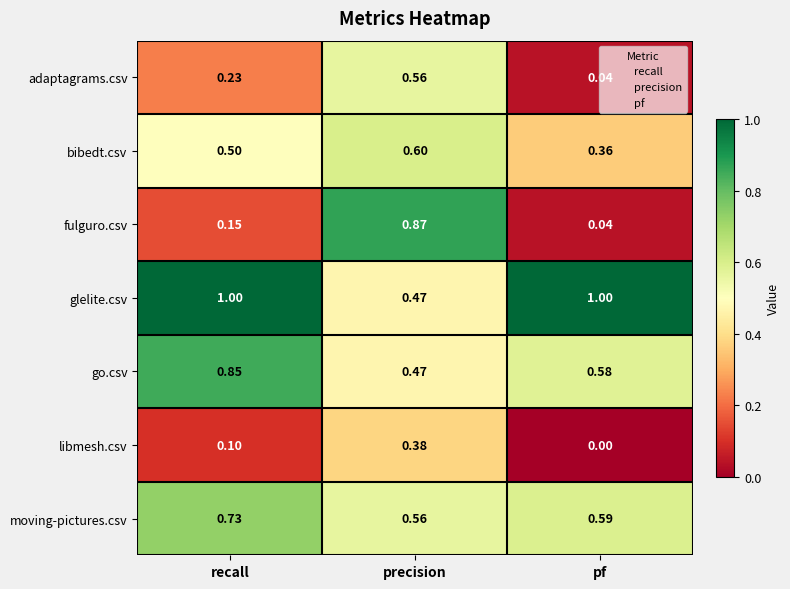

At how many categories does at least one series exceed 0?

3